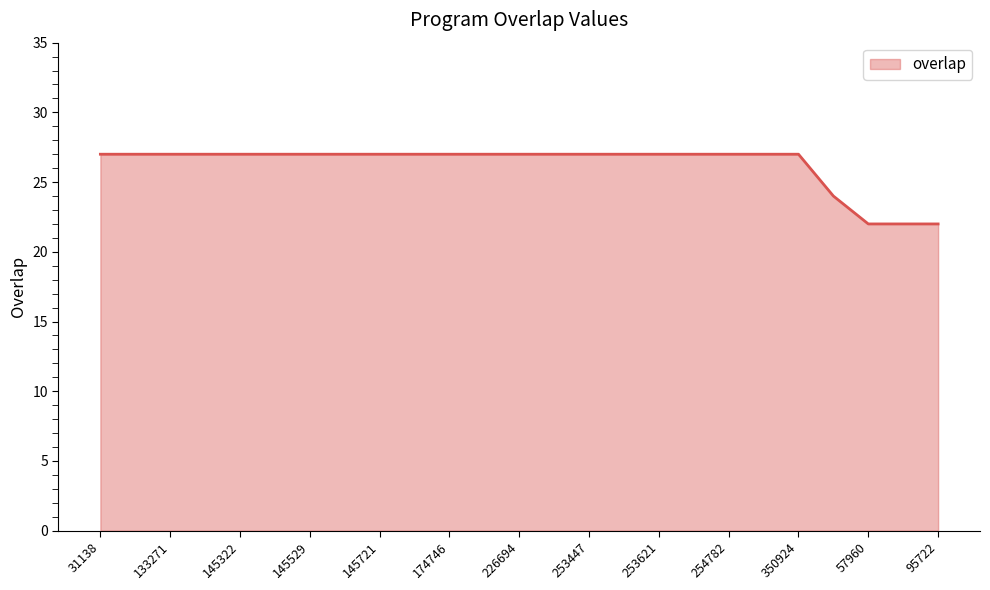

What is the greatest value displayed?

27